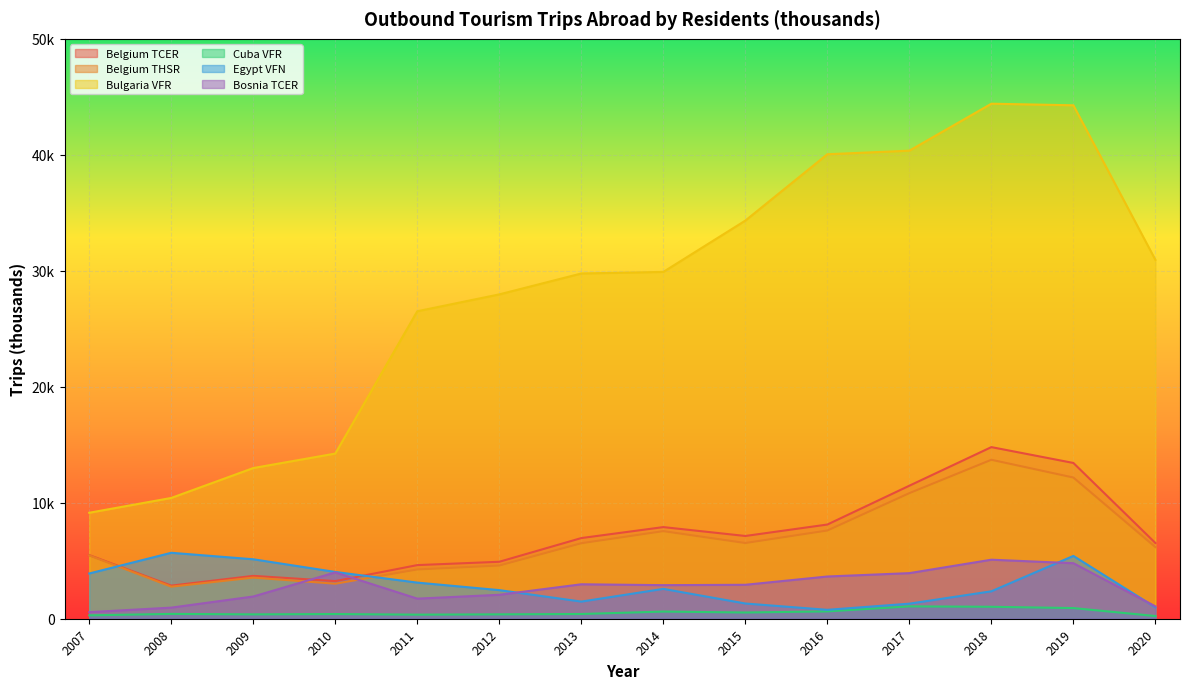

After their last crossing, which series has the higher values: Belgium TCER or Egypt VFN?

Belgium TCER